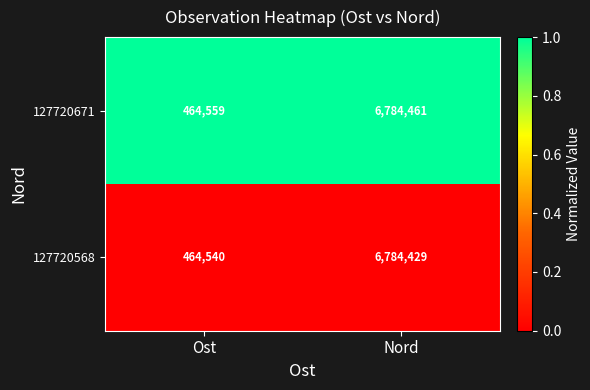

Reading left to right, list all the values displayed in this chart.

127720671: 464559	6784461
127720568: 464540	6784429